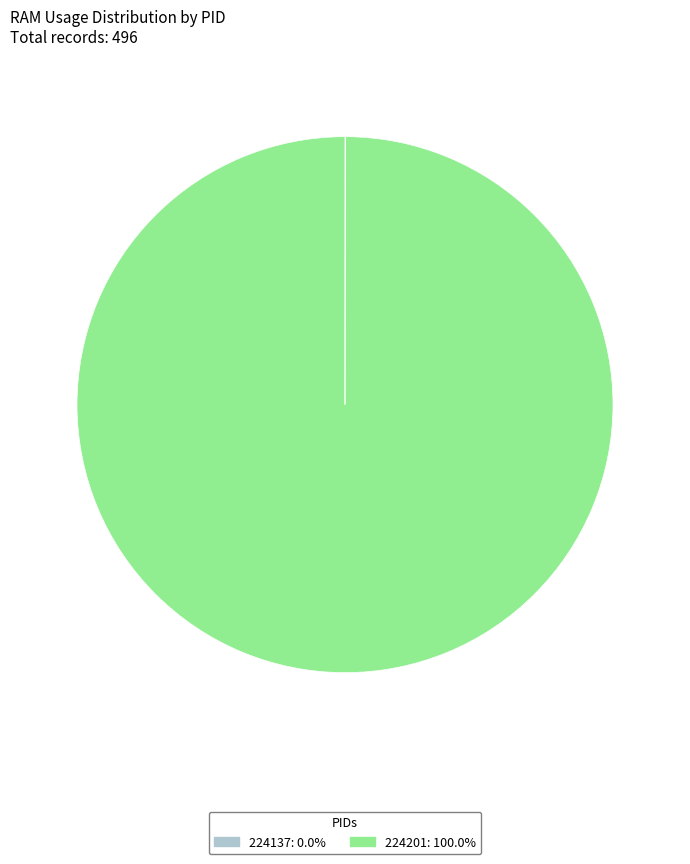

Is 224201 the majority of the pie?

Yes